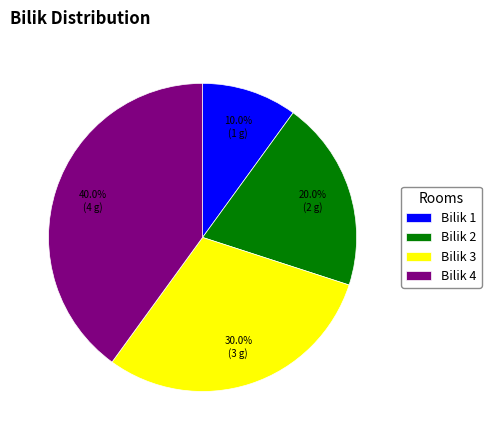

Between Bilik 2 and Bilik 1, which is larger?

Bilik 2